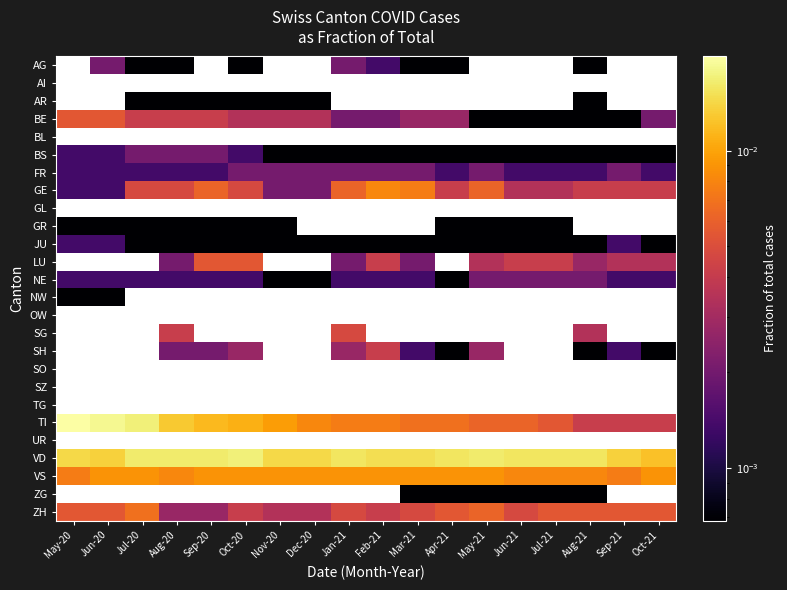

Which label corresponds to the largest value in the chart?

May-20